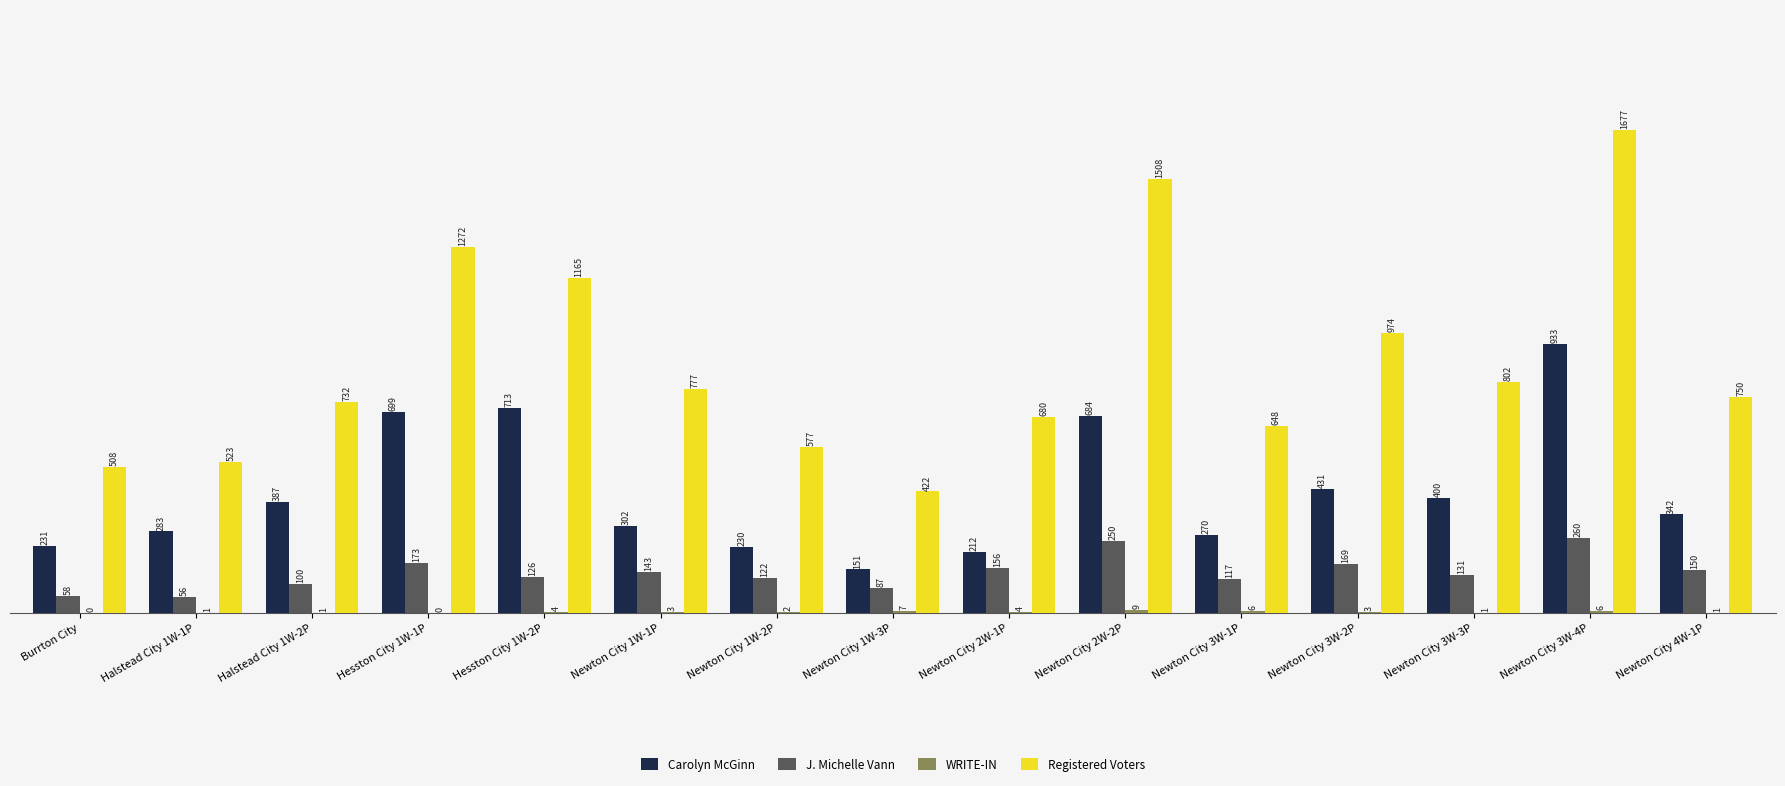

What is the maximum value shown in the chart?

1677